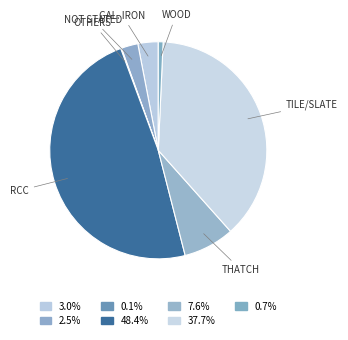

Does any single category account for the majority?

No